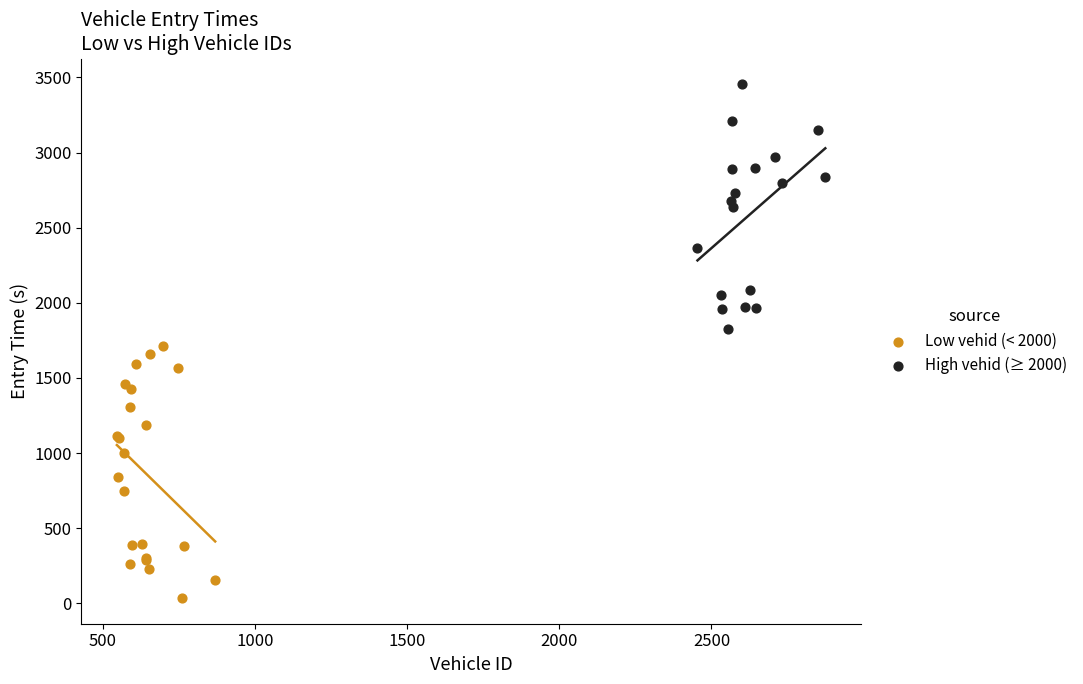

What are all the series names shown in the legend?

Low vehid (< 2000), High vehid (≥ 2000)